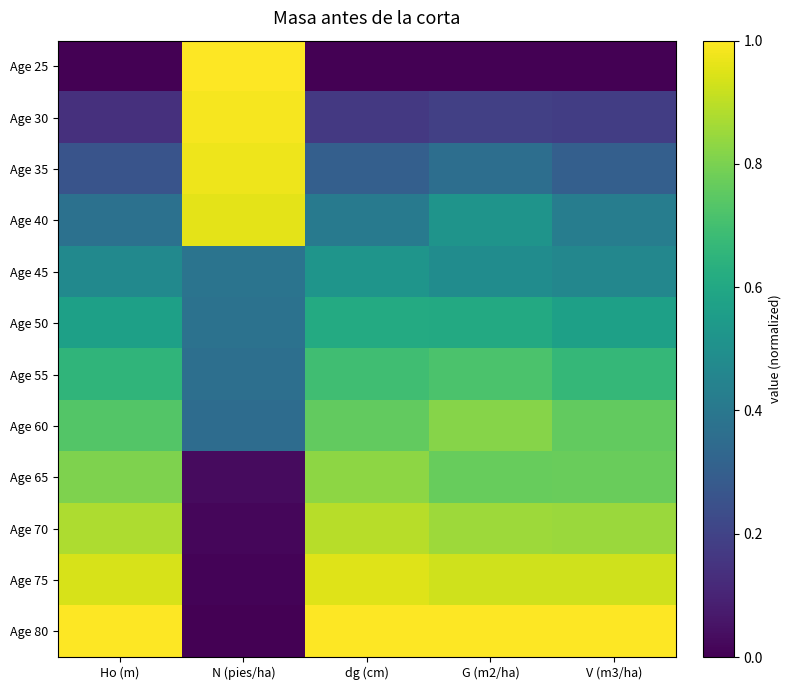

Count the number of categories in the chart.

5